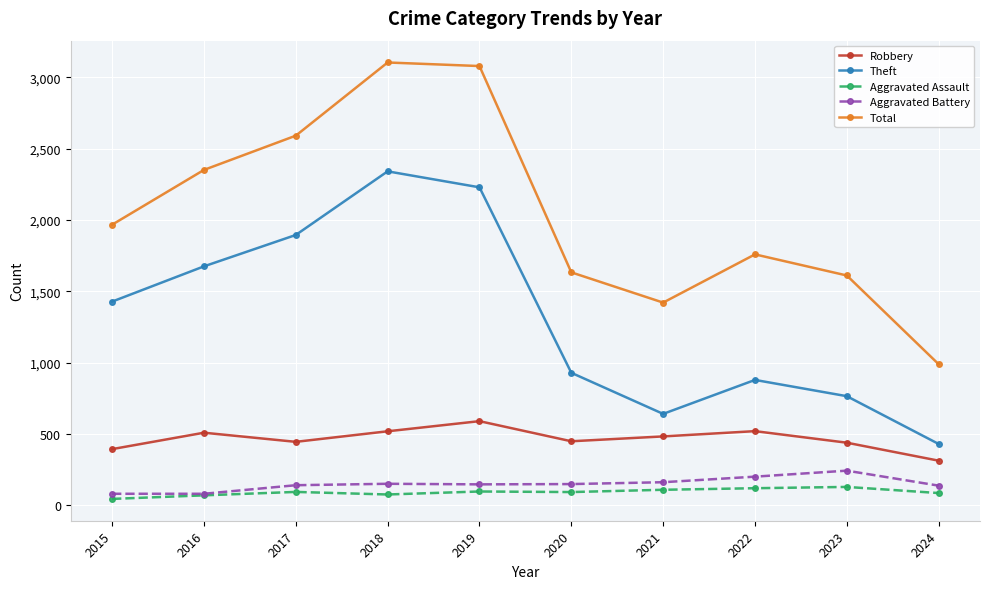

What value does the Aggravated Assault series have at 2021, to the nearest 5?

110